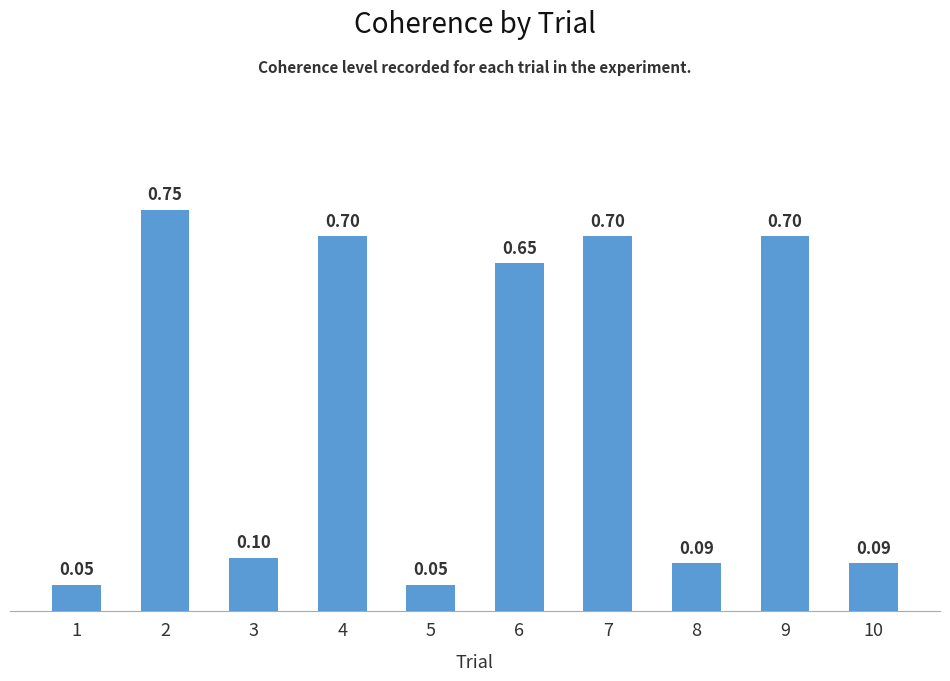

Which has a higher value, 6 or 9?

9